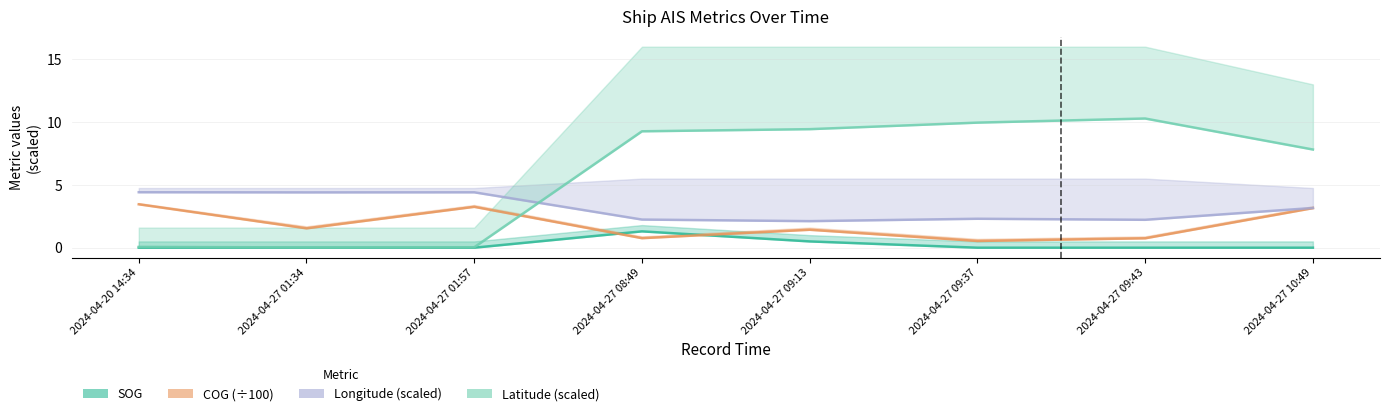

True or false: SOG and Longitude (scaled) cross at least once.

False